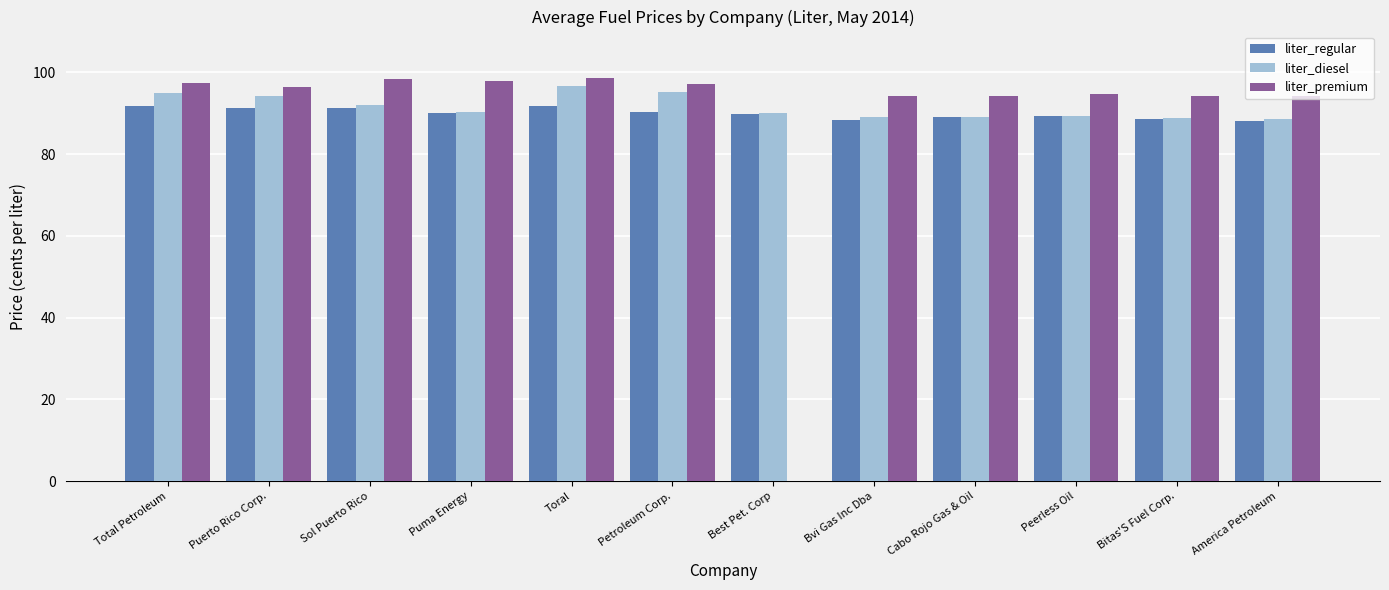

How many groups of bars are there?

12